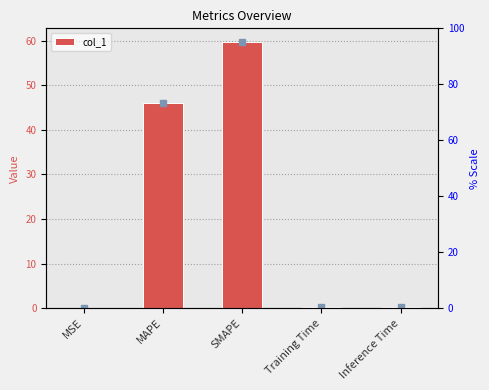

What is the sum of all values?

106.3